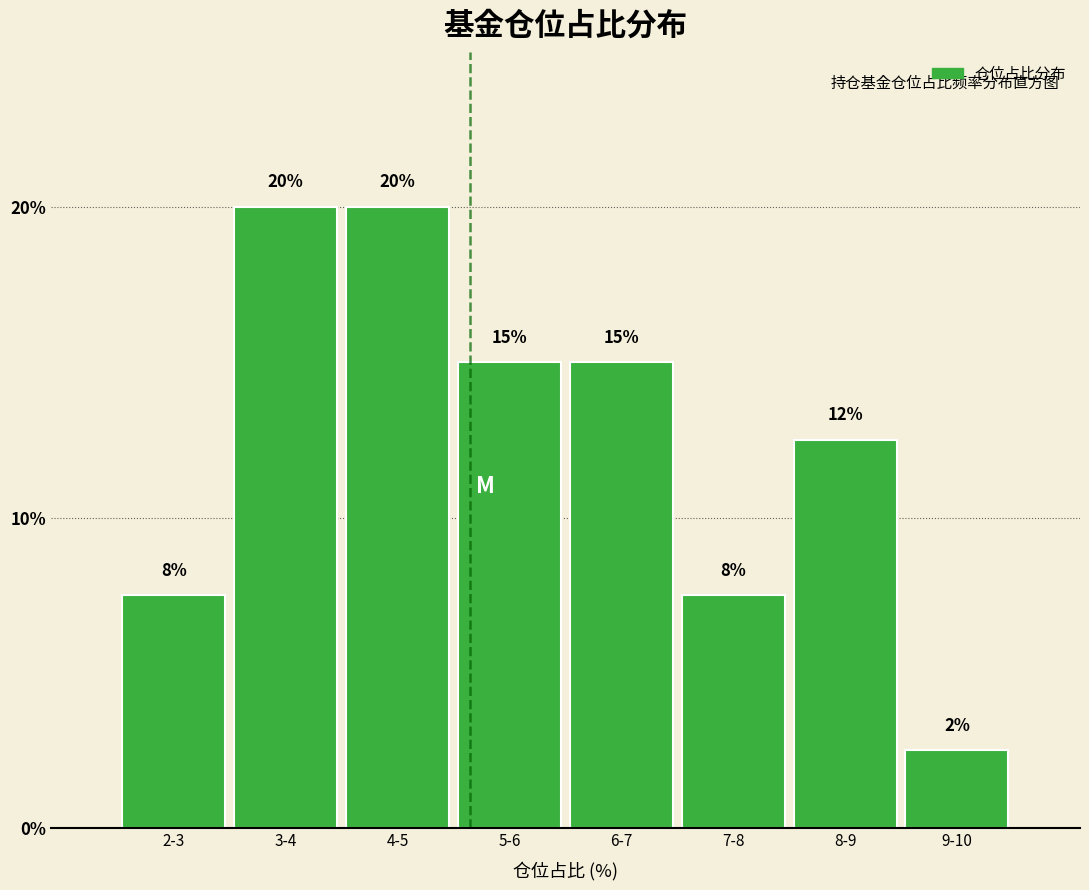

Where does the data first go above 15?

3-4